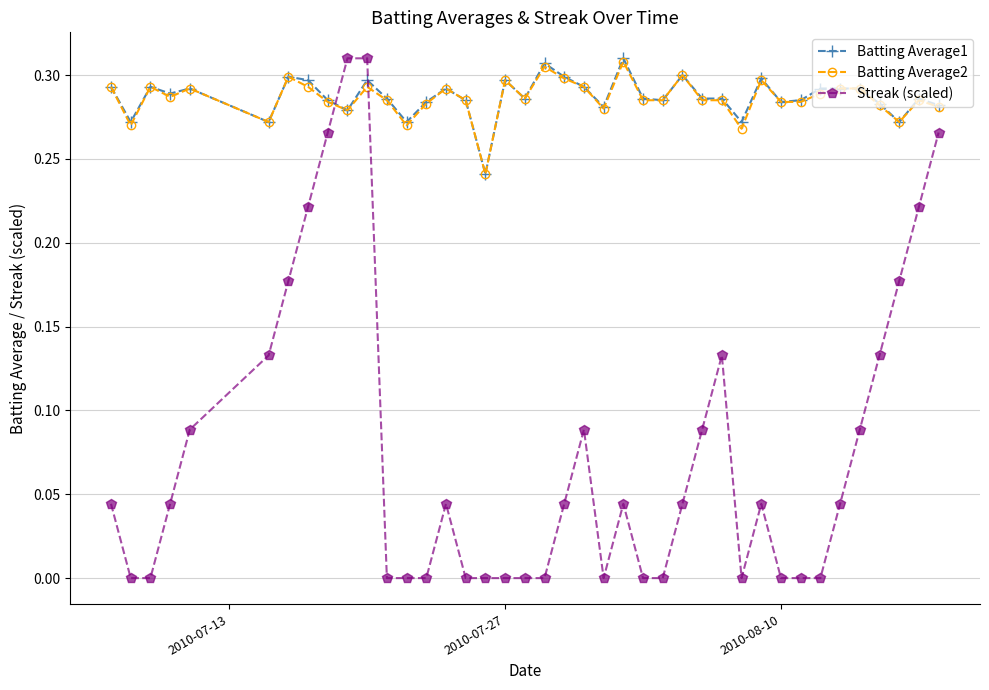

Which series has the widest spread of values?

Streak (scaled)